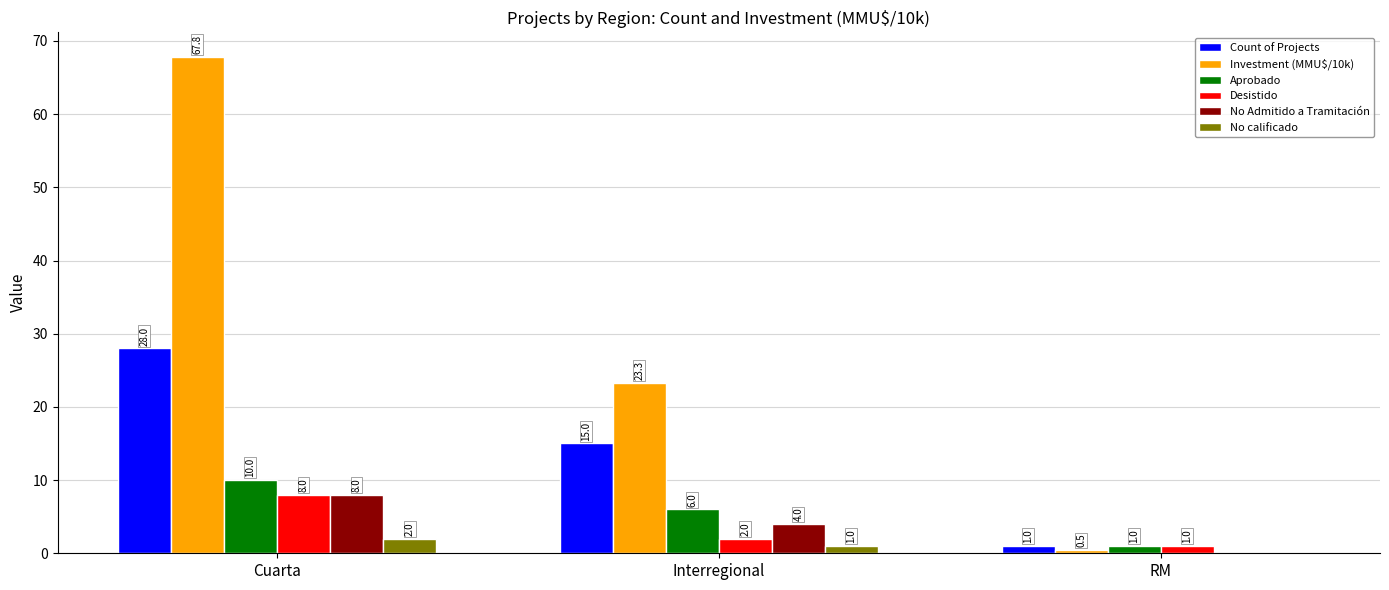

Count the number of categories in the chart.

3